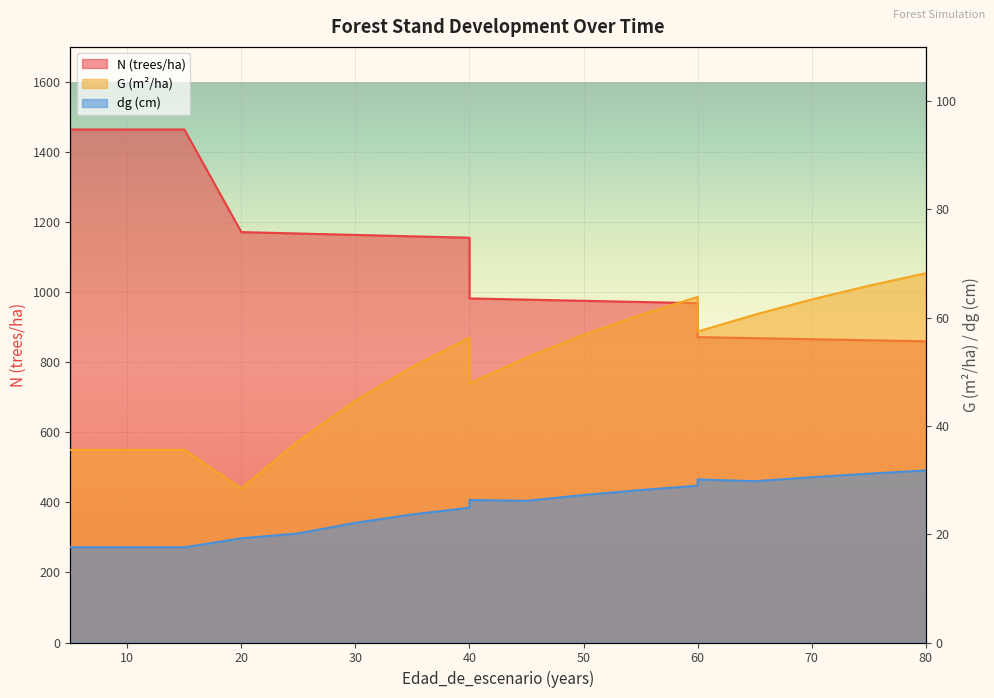

How many distinct data groups are displayed?

3